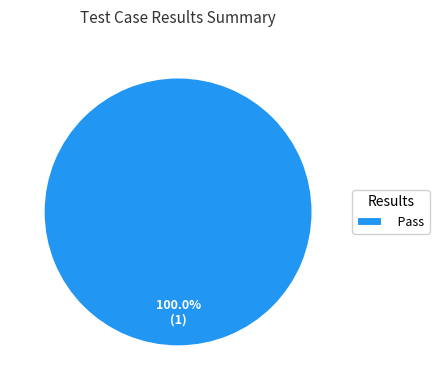

Is there a majority slice in this chart?

Yes